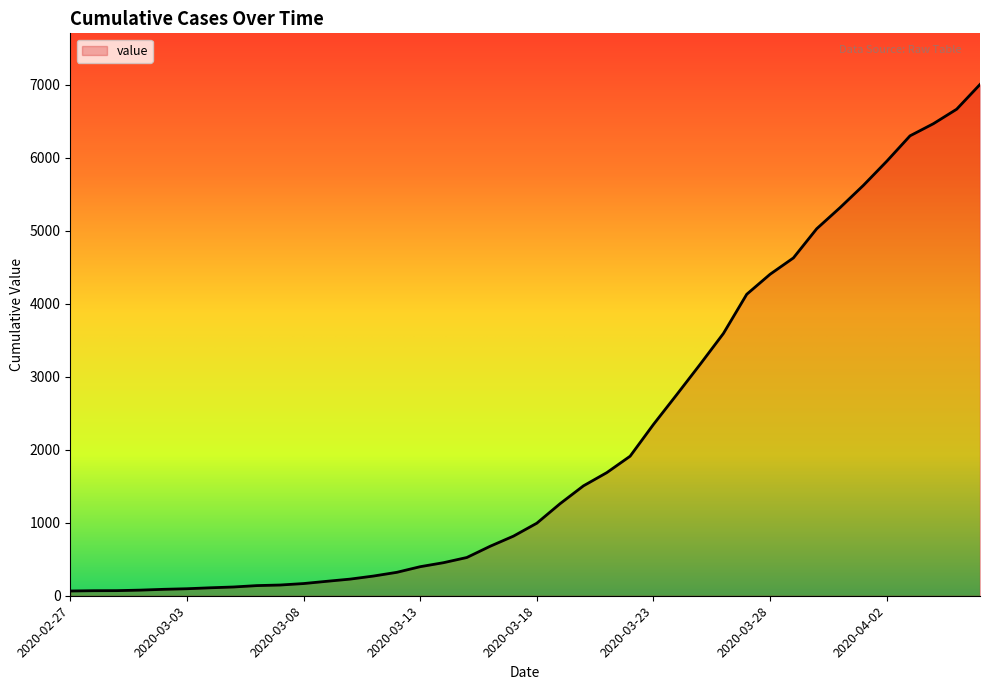

What is the greatest value displayed?

7006